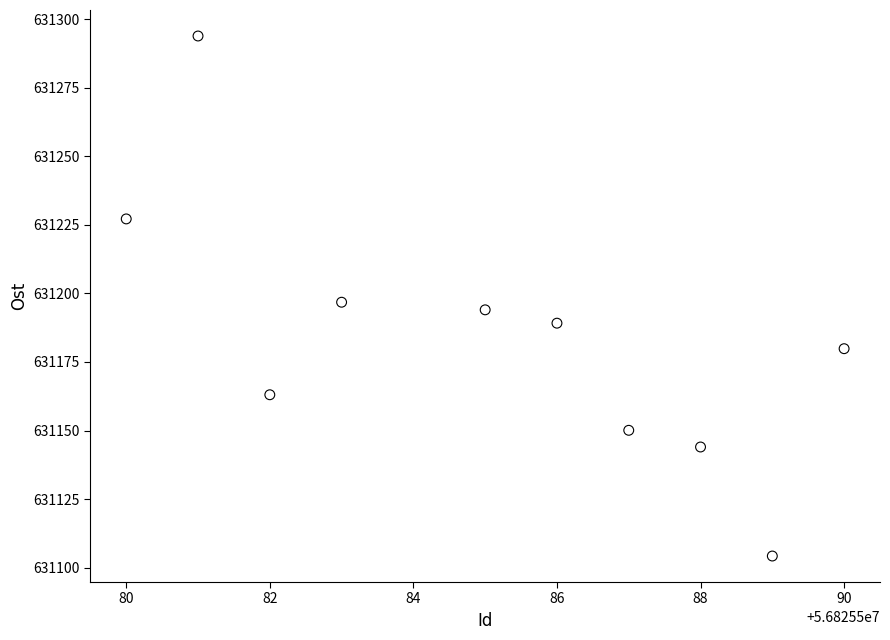

What is the average Y value?

631184.2